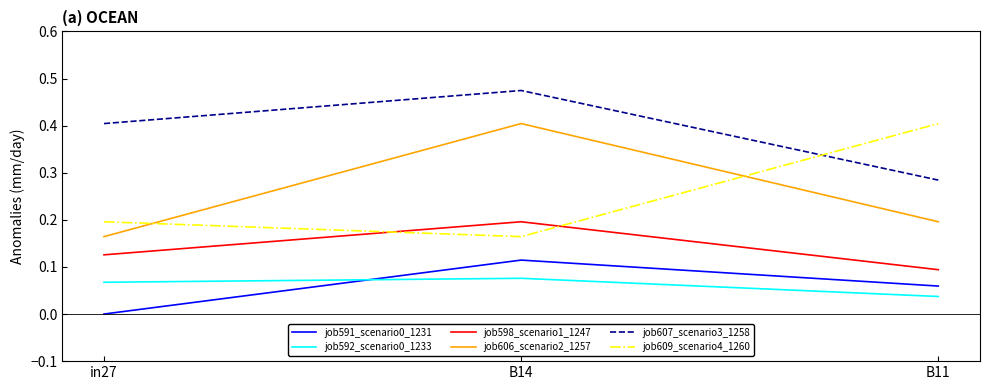

What is the maximum value for job609_scenario4_1260?

0.4